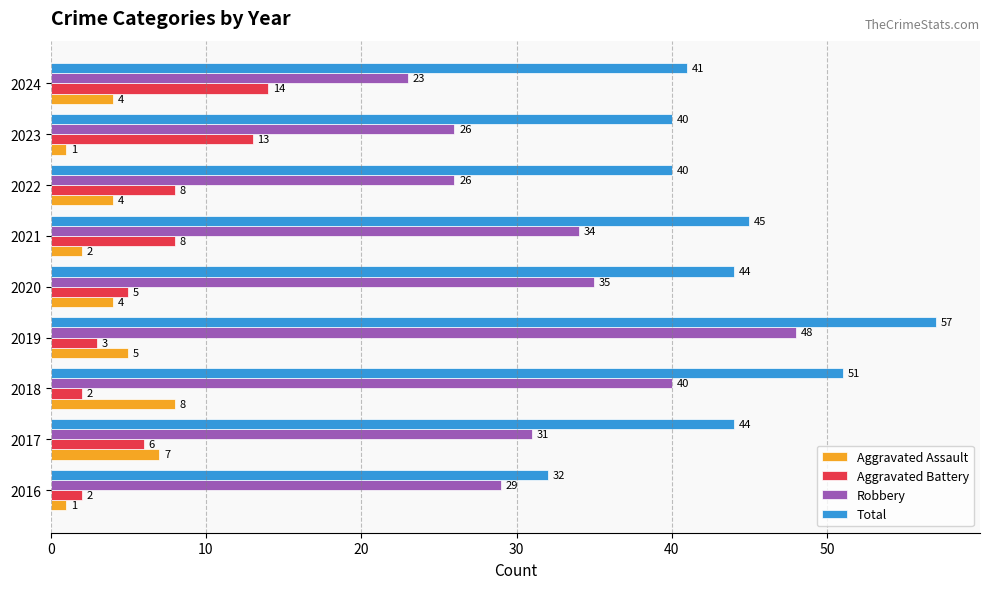

Rank the series at 2019 from highest to lowest value.

Total, Robbery, Aggravated Assault, Aggravated Battery